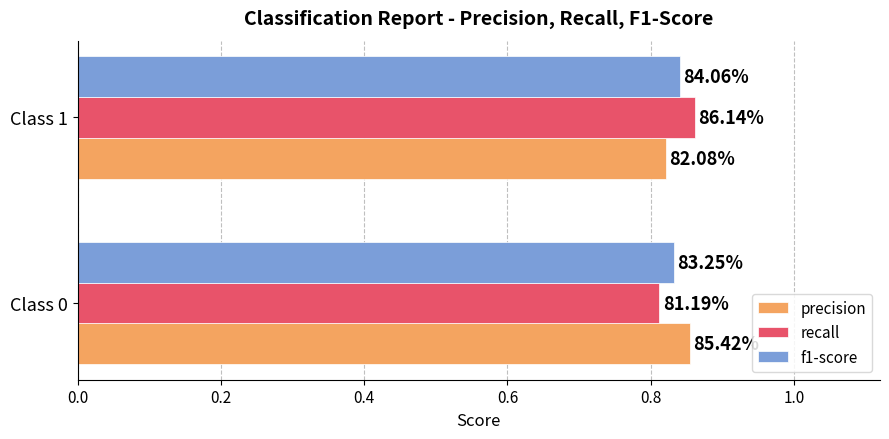

What are all the series names shown in the legend?

precision, recall, f1-score